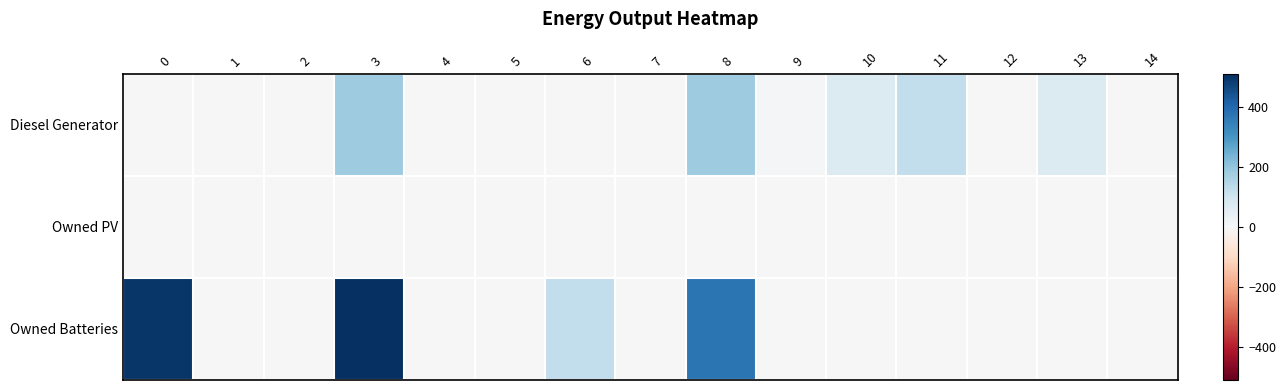

Which series has the widest spread of values?

Owned Batteries